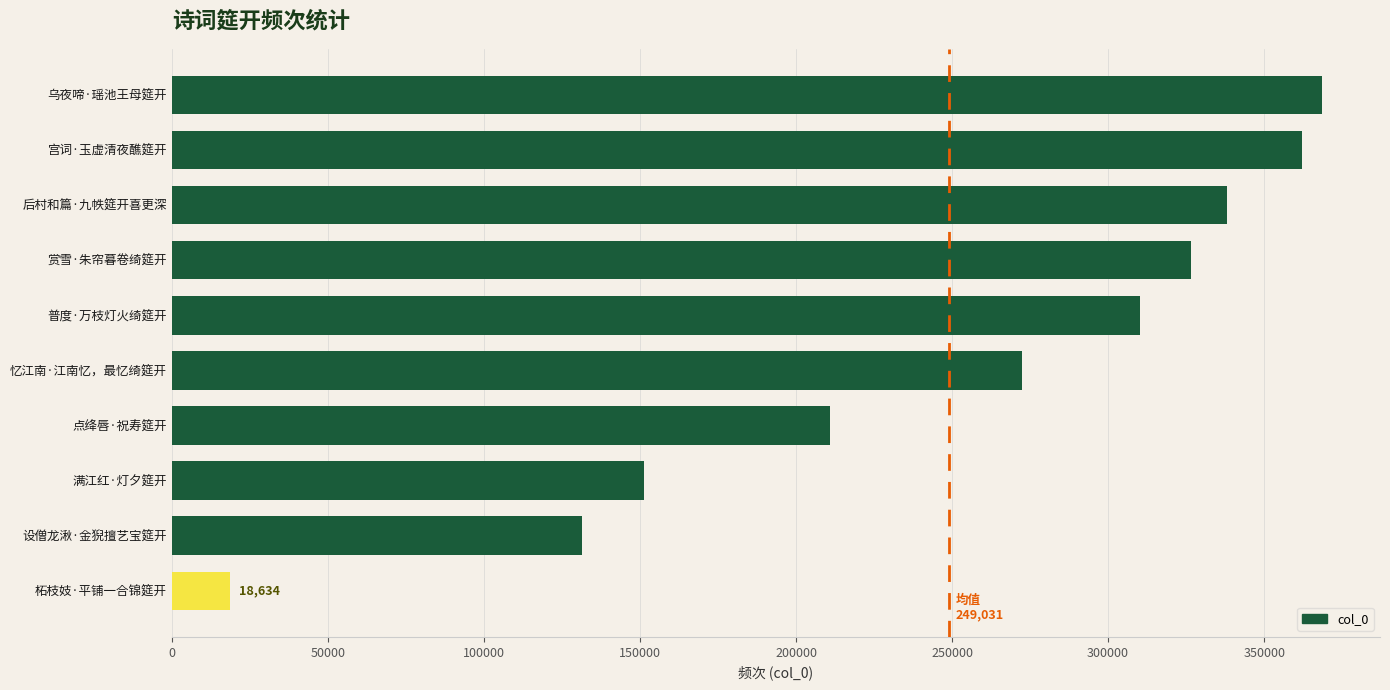

At which category does the chart reach its minimum across all series?

柘枝妓·平铺一合锦筵开